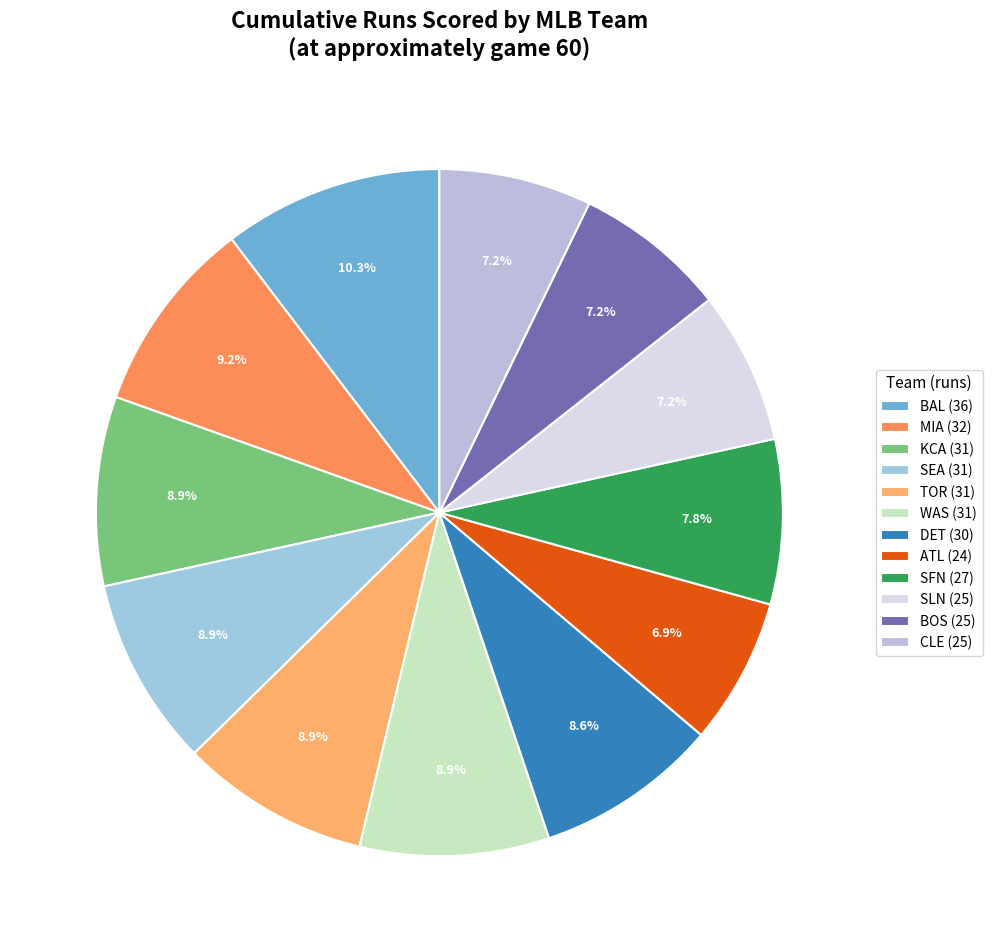

Which category has the biggest portion of the pie?

BAL (36)